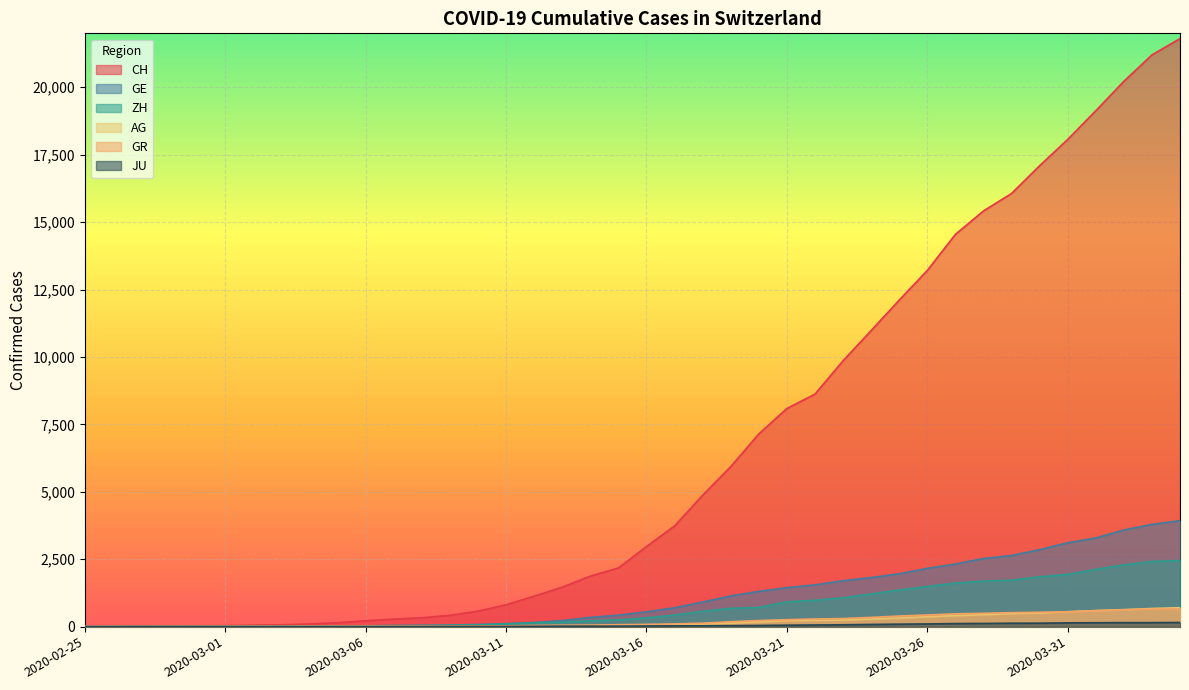

At how many categories does at least one series exceed 10016?

12